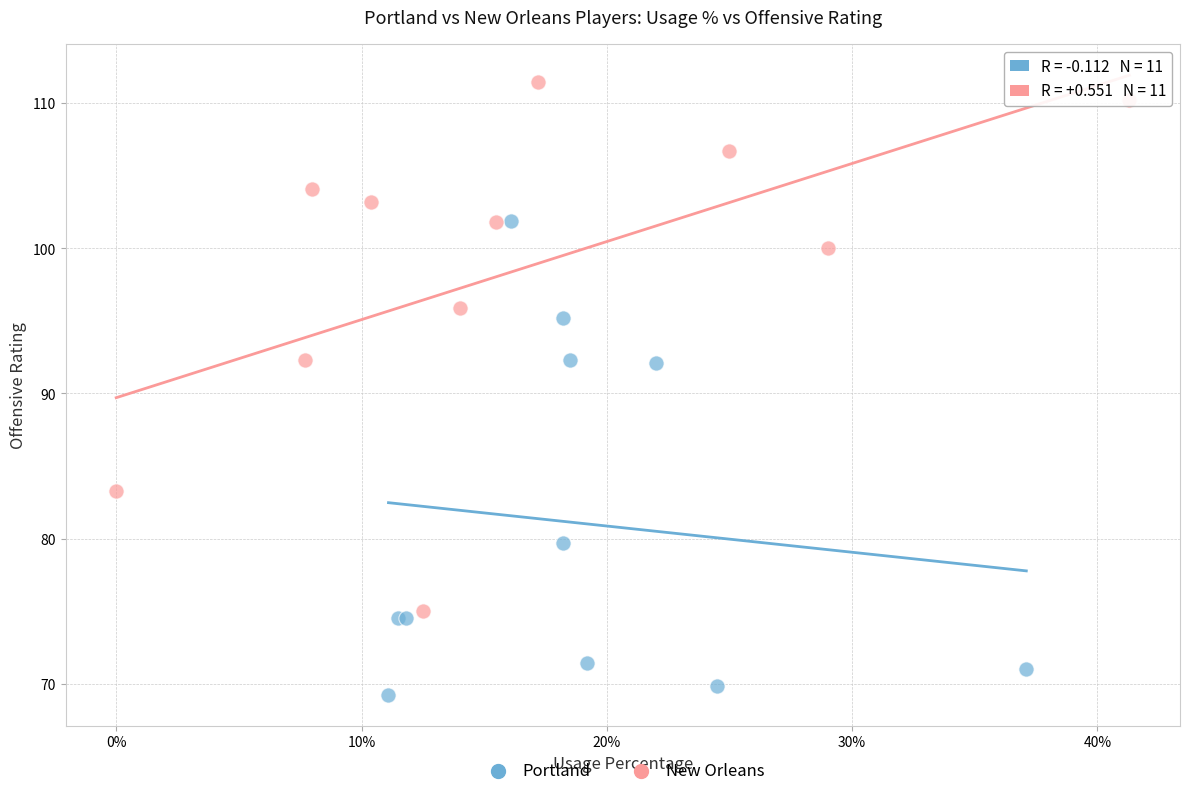

Which series contains the lowest Y value?

Portland